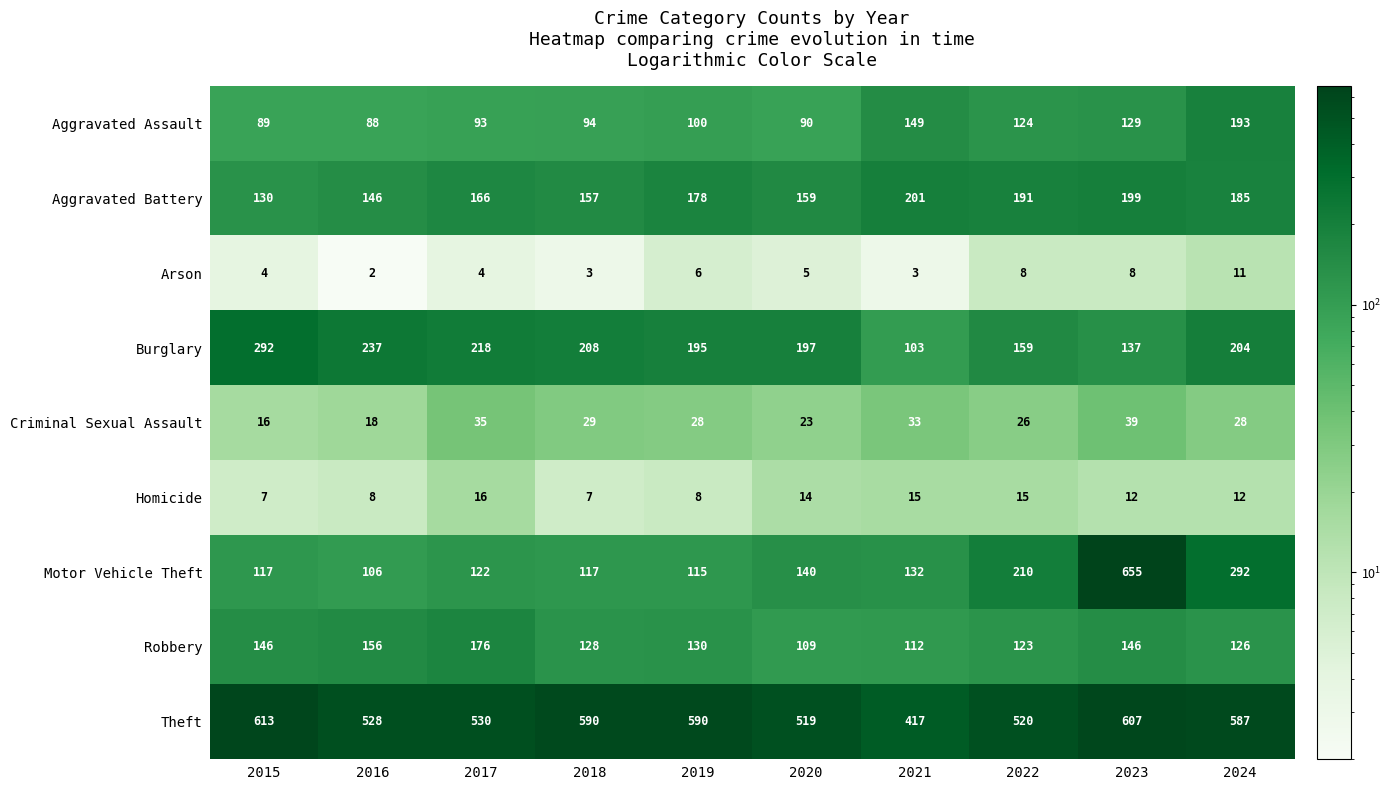

At how many categories does at least one series exceed 332?

10